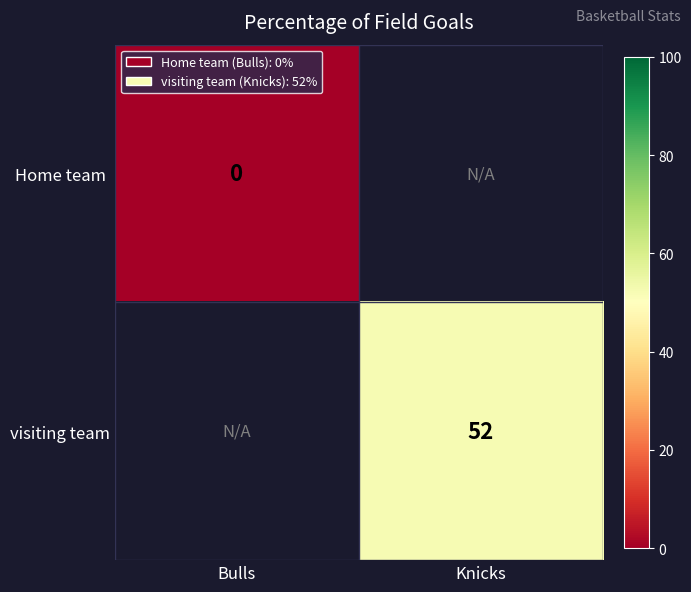

How many series are shown in this chart?

2